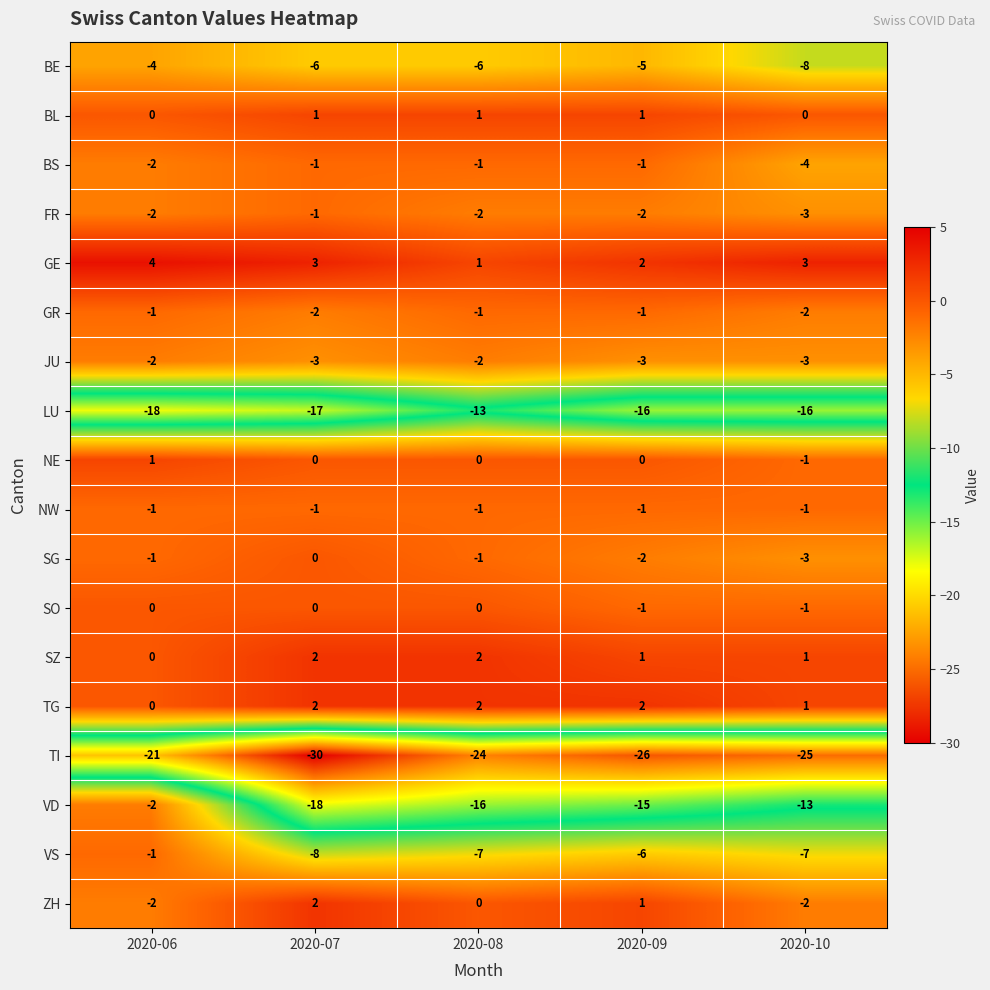

Which series changed the most between 2020-07 and 2020-09?

TI